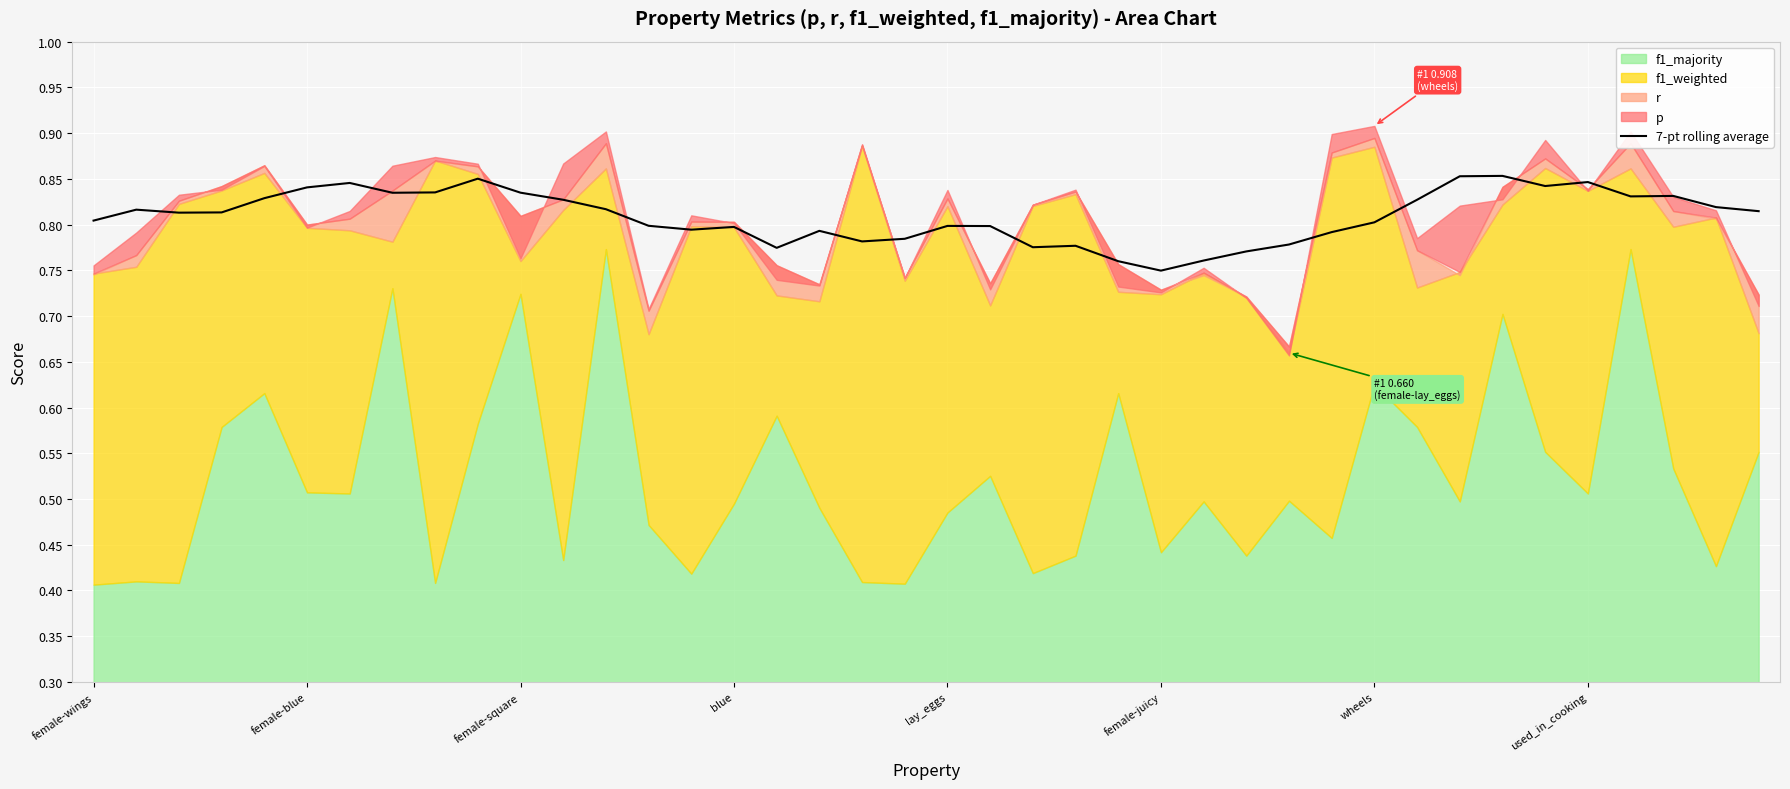

What is the sum of all values?

32.4